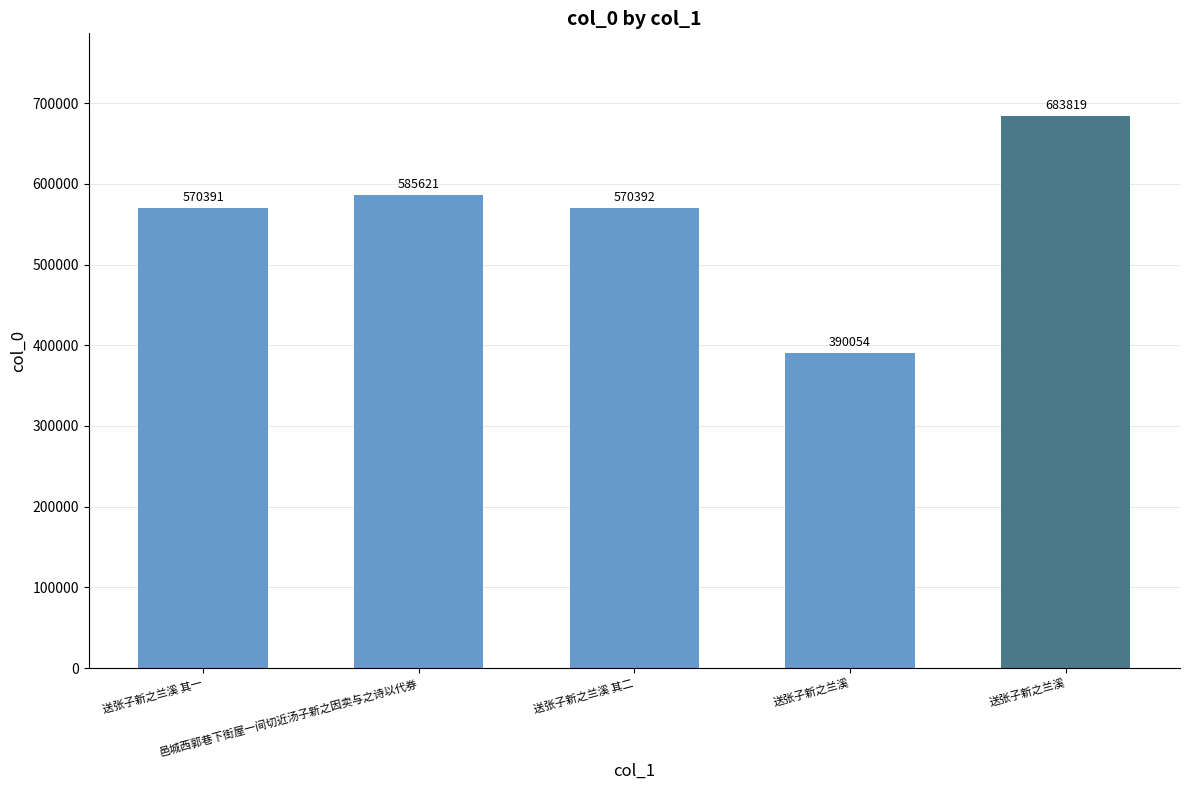

What is the difference between the values at 送张子新之兰溪 其二 and 邑城西郭巷下街屋一间切近汤子新之因卖与之诗以代券?

15229